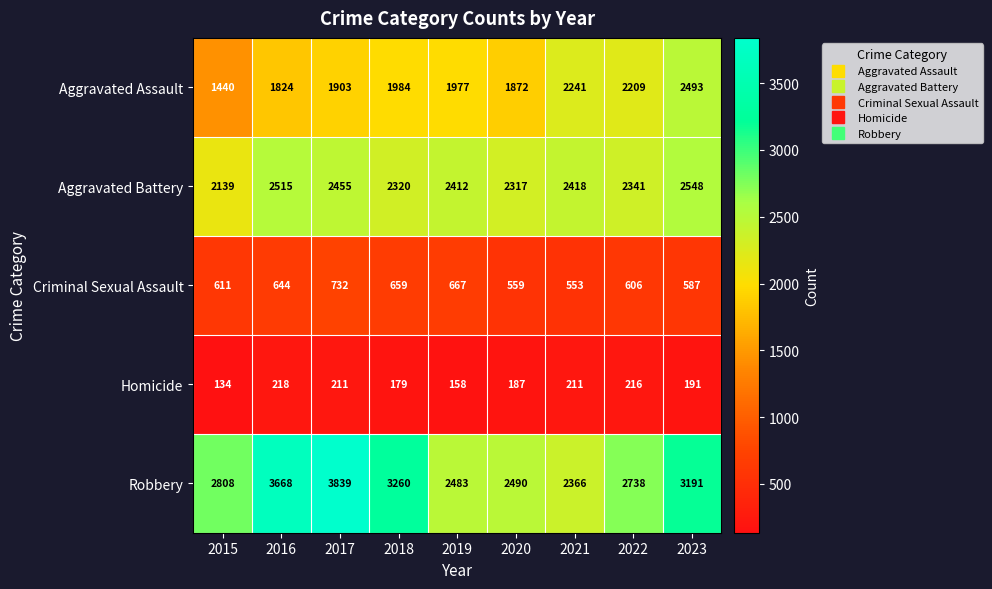

What is the difference between the maximum and minimum values in the Robbery series?

1473